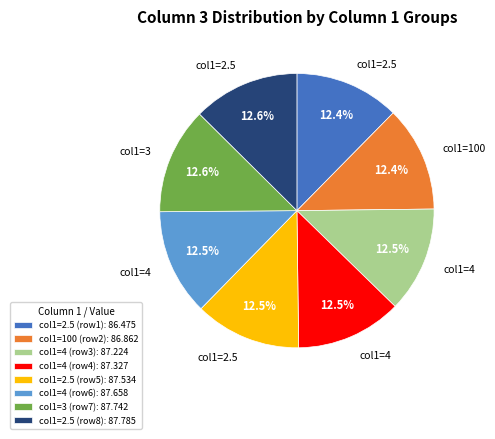

What is the ratio of the value at col1=2.5 (row1): 86.475 to the value at col1=2.5 (row5): 87.534?

1.0